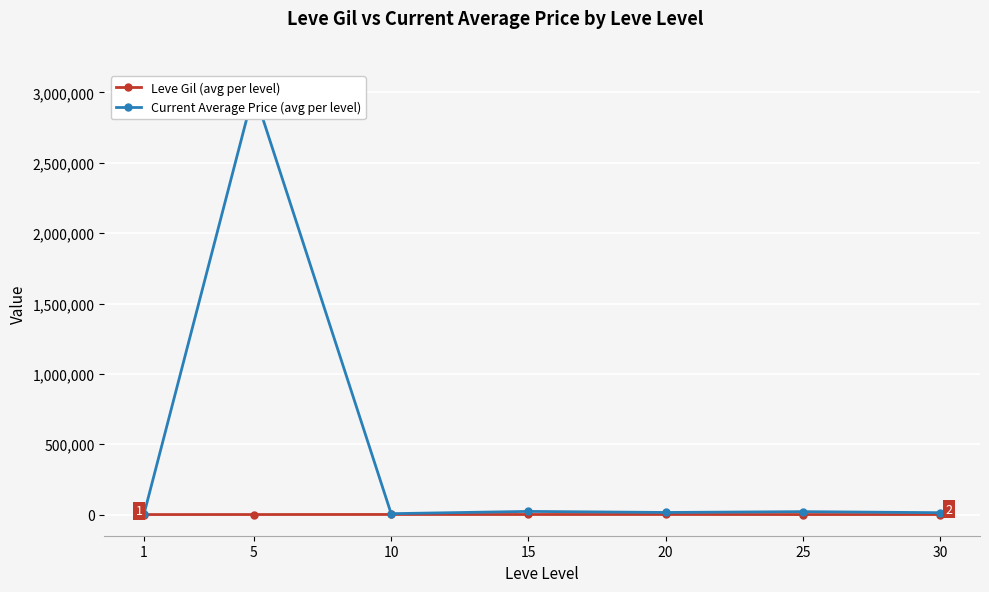

What is the difference between the second highest and minimum values in the Current Average Price (avg per level) series?

16180.0